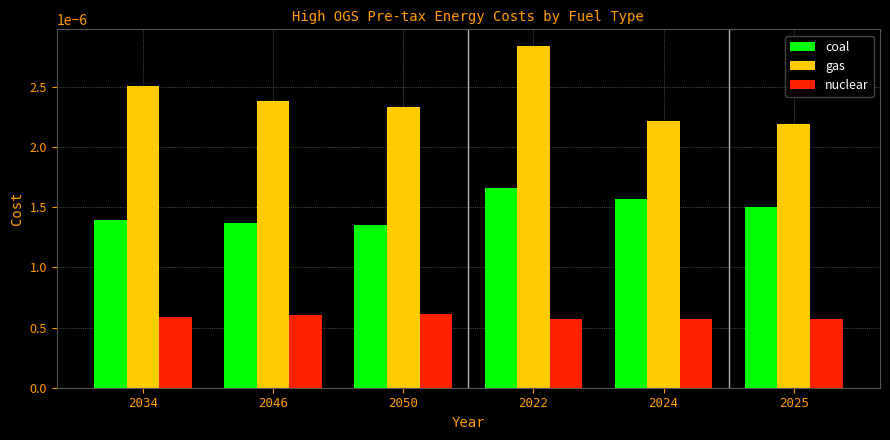

Count the nuclear values in the range 0 to 1.

6